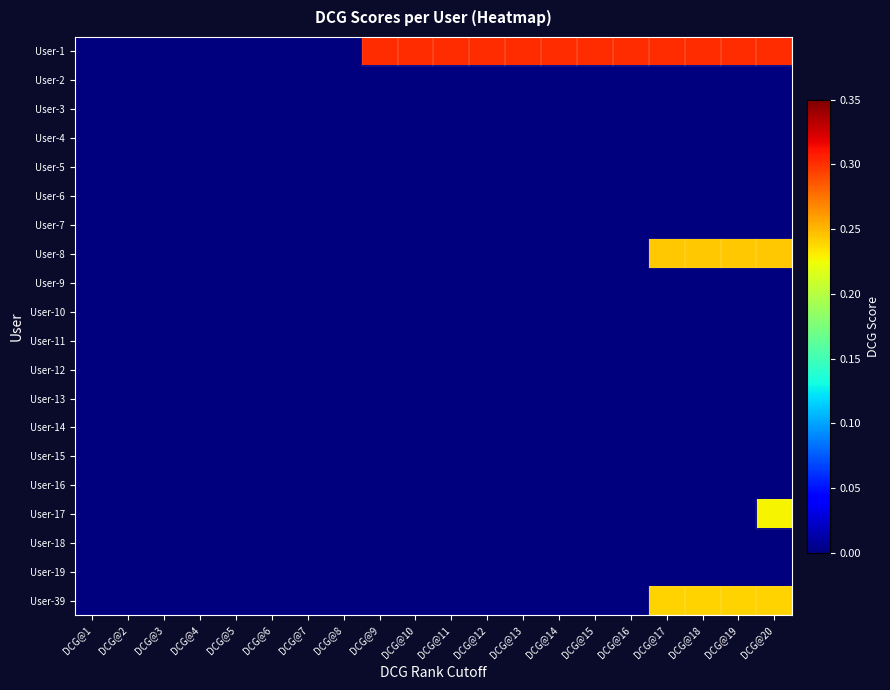

Which category has the lowest value across all series?

DCG@1